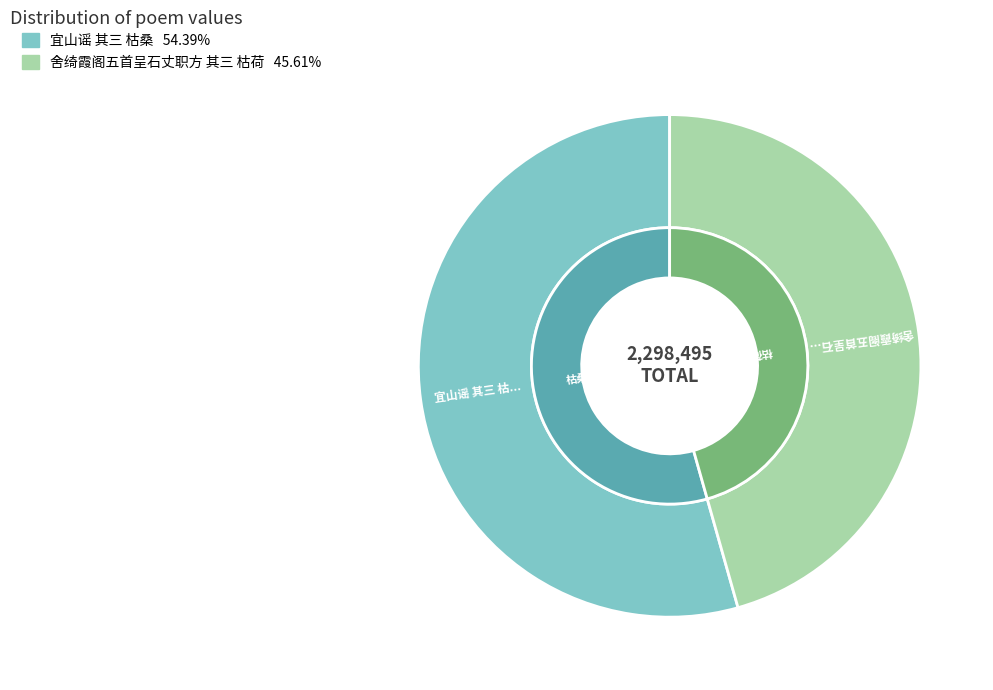

To the nearest percent, what portion does 宜山谣 其三 枯桑 represent?

54%